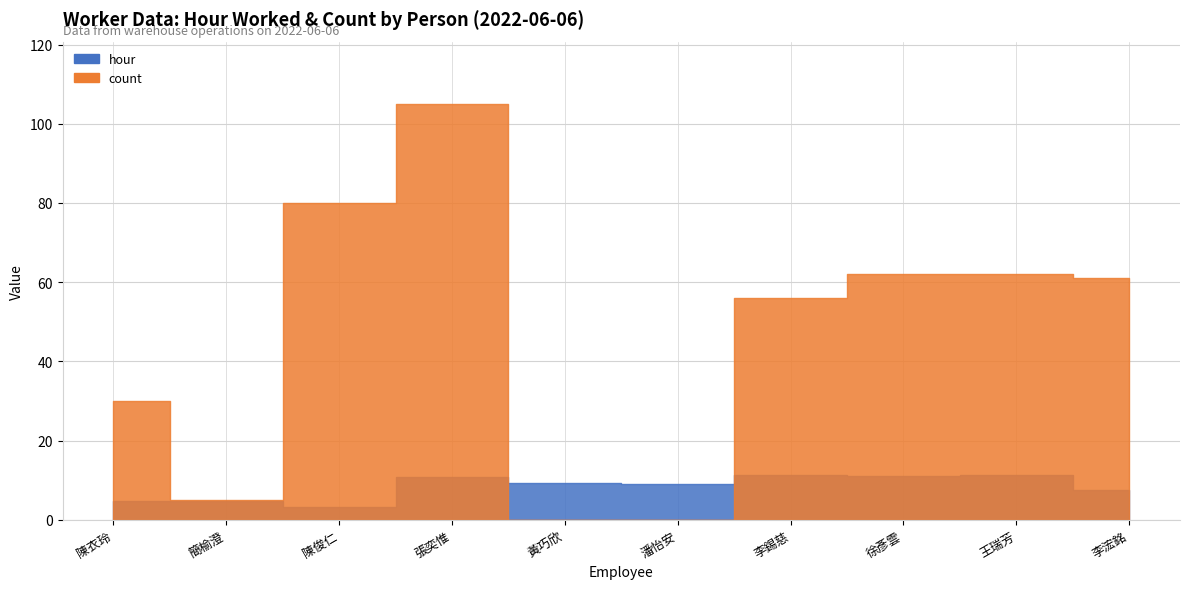

At which category does hour reach its first local peak?

簡榆澄